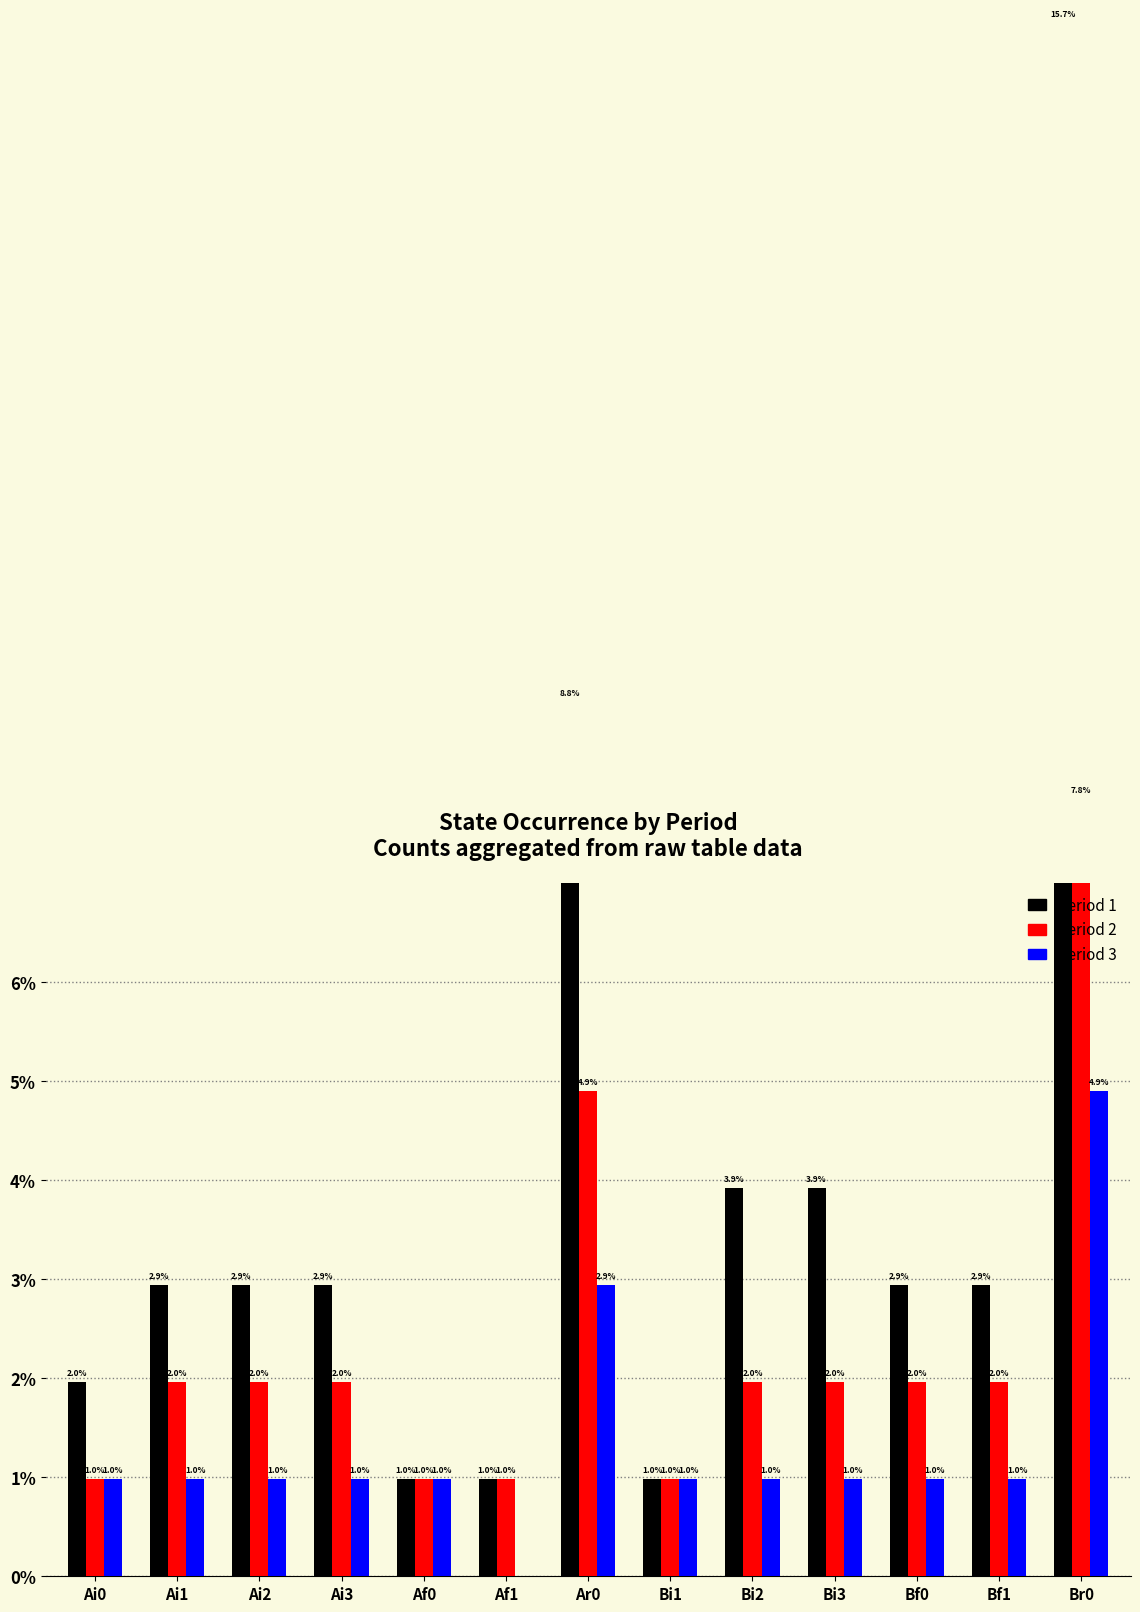

Count the number of data series in this chart.

3